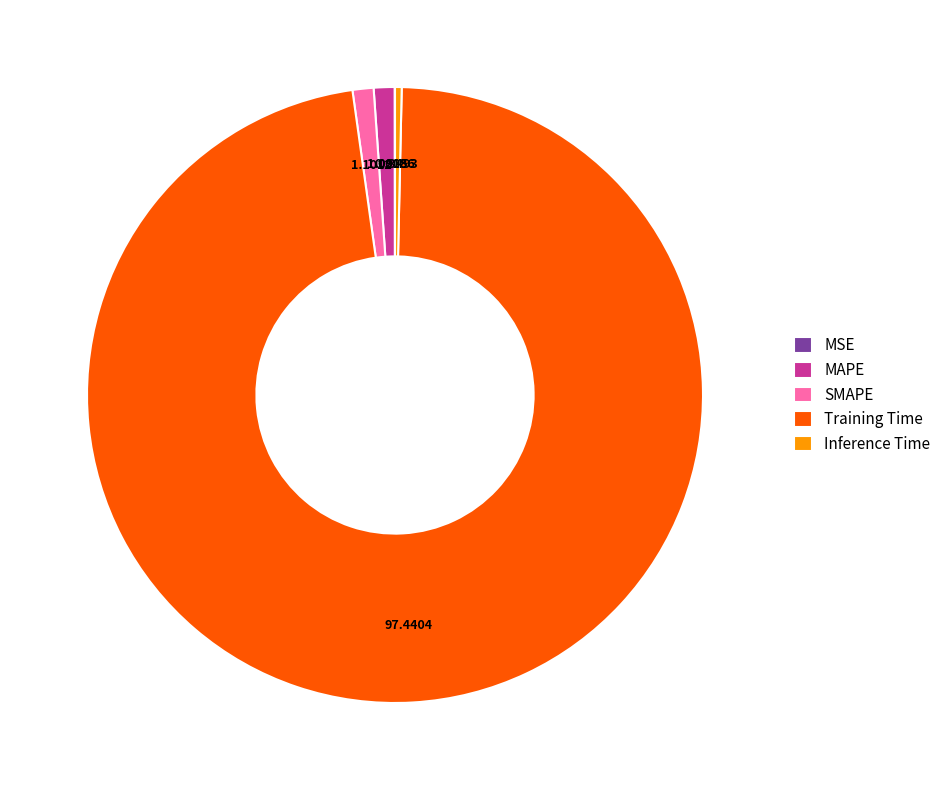

Between MAPE and Inference Time, which is larger?

MAPE